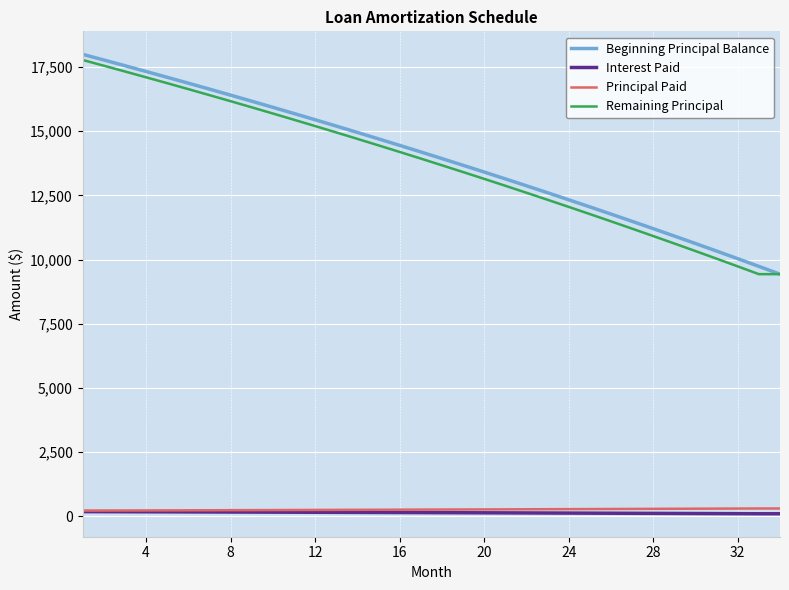

What is the maximum value shown in the chart?

18000.0